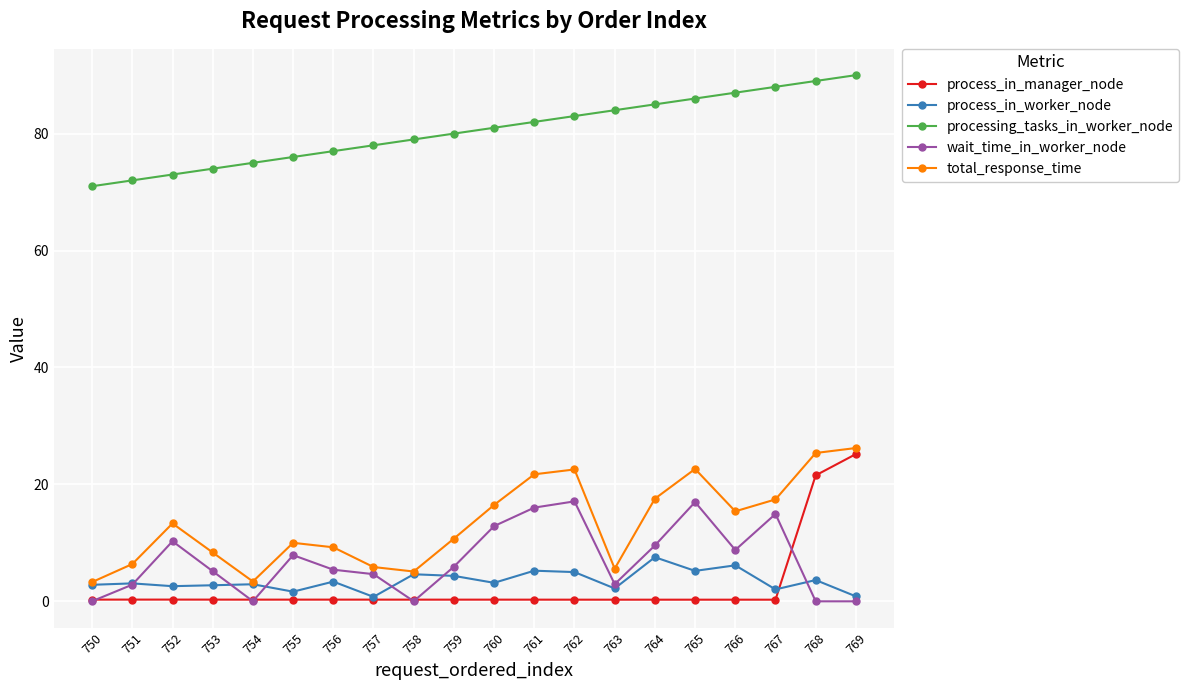

Which series has the largest total across all categories?

processing_tasks_in_worker_node